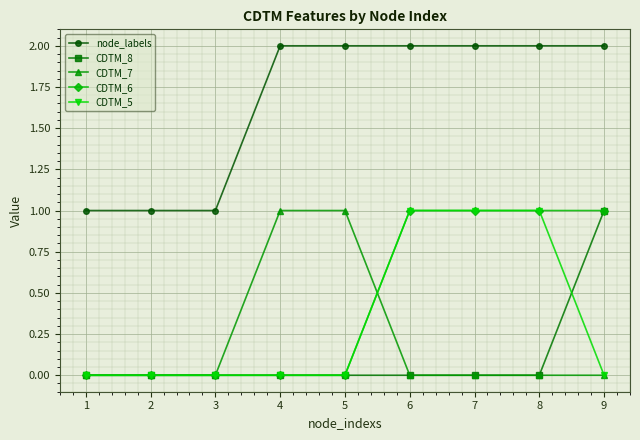

What is the sum of all CDTM_6 values?

4